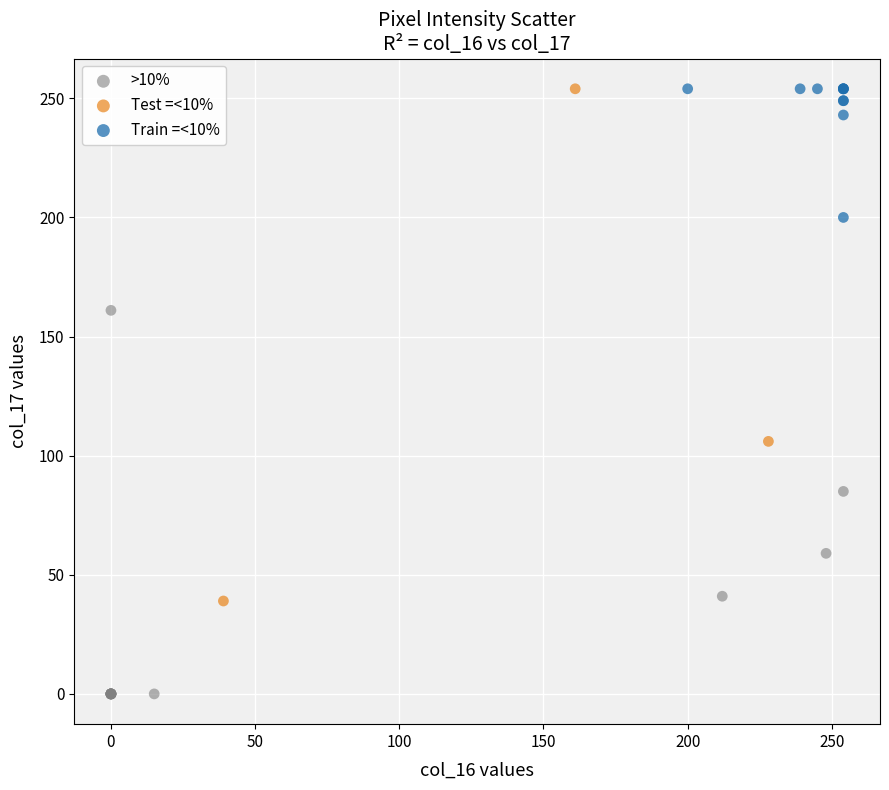

Which series has the widest spread of Y values?

Test =<10%